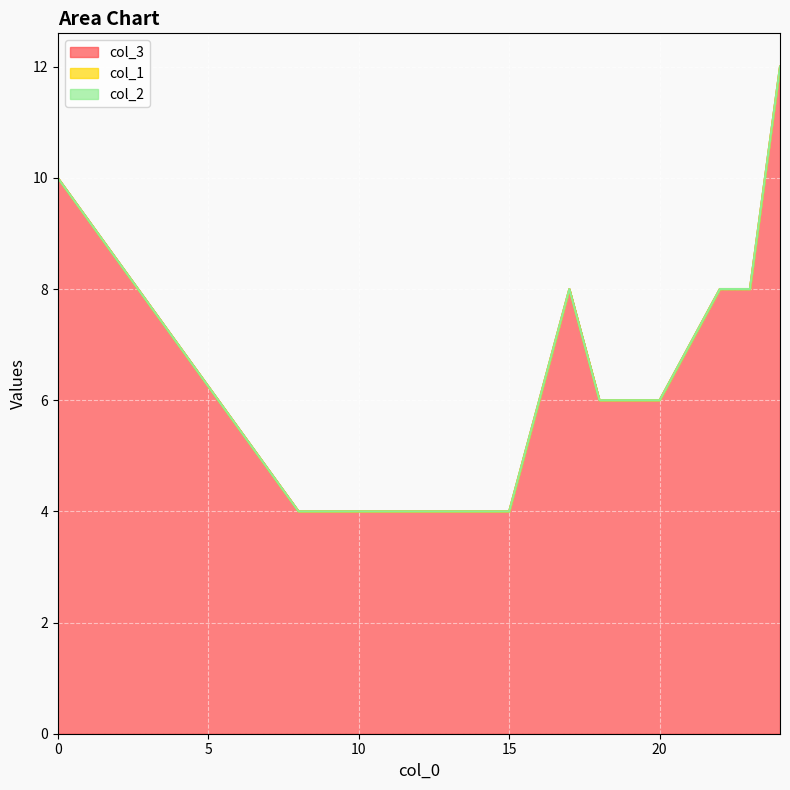

At which category is the sum across all series the highest?

24